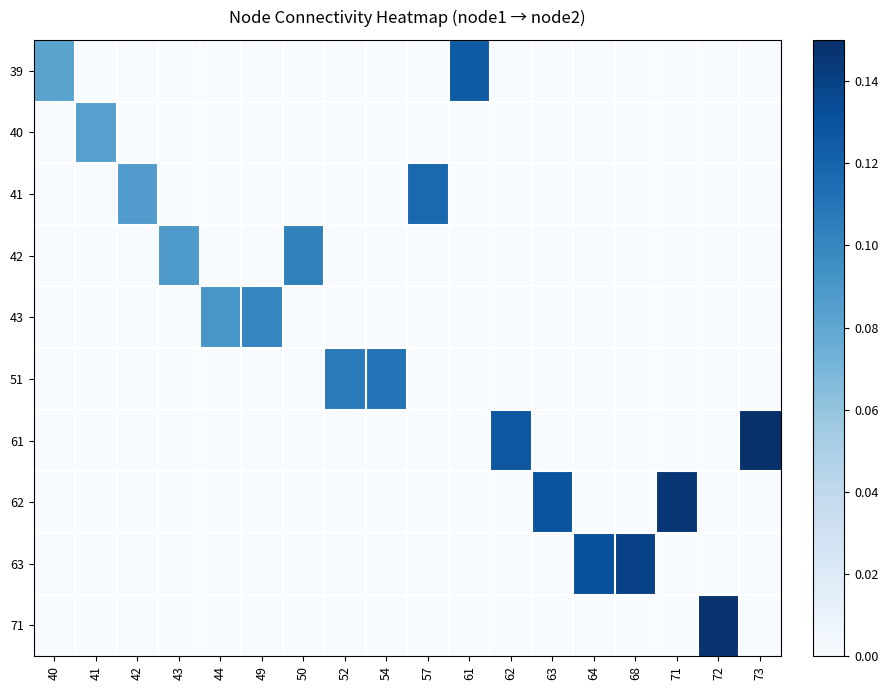

Which series changed the most between 43 and 50?

42